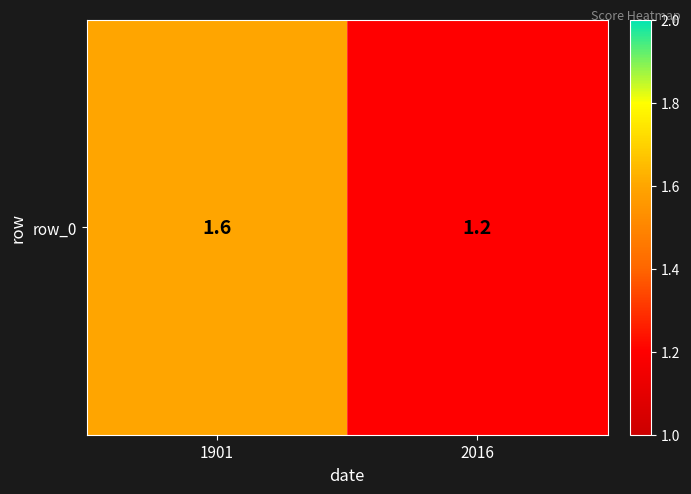

Between 1901 and 2016, which is larger?

1901